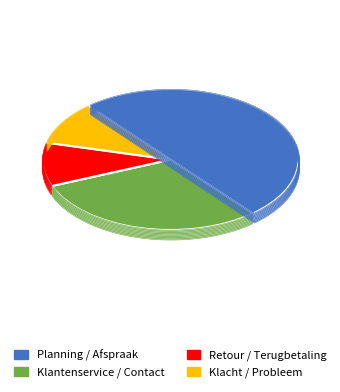

Combined, do Retour / Terugbetaling and Klacht / Probleem account for over 50%?

No